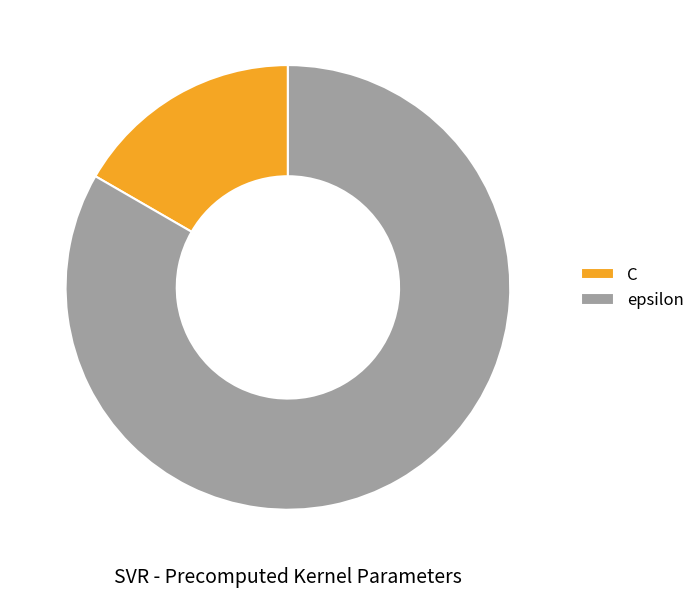

Approximately how many times larger is the value at epsilon compared to C?

5.0